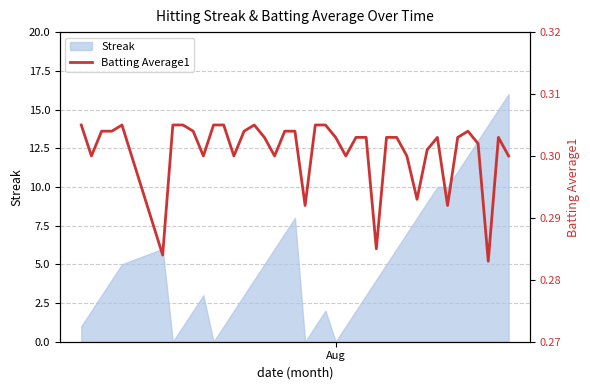

How many lines are shown in the chart?

1